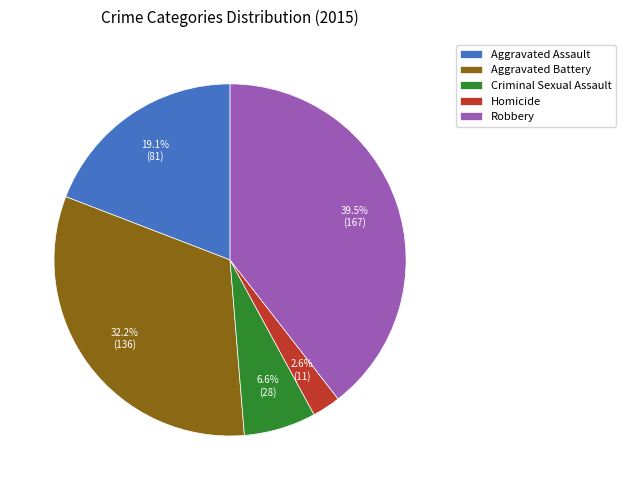

How many segments does this pie chart have?

5